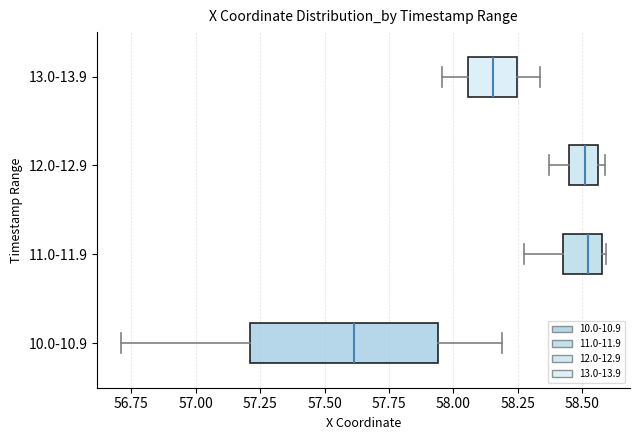

Comparing the boxes themselves (not the whiskers), which one is the widest?

10.0-10.9